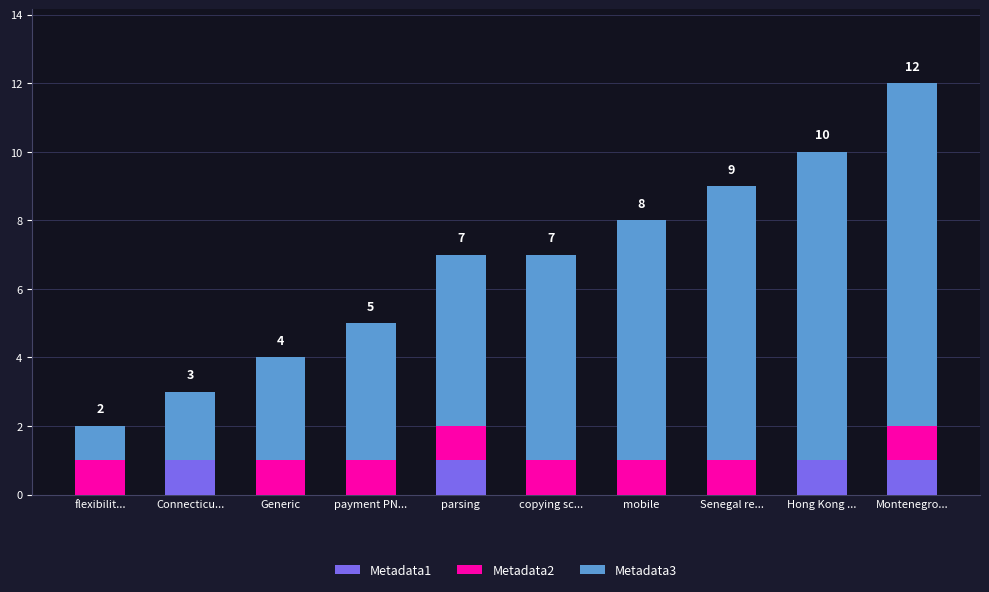

How many categories are shown in the chart?

10